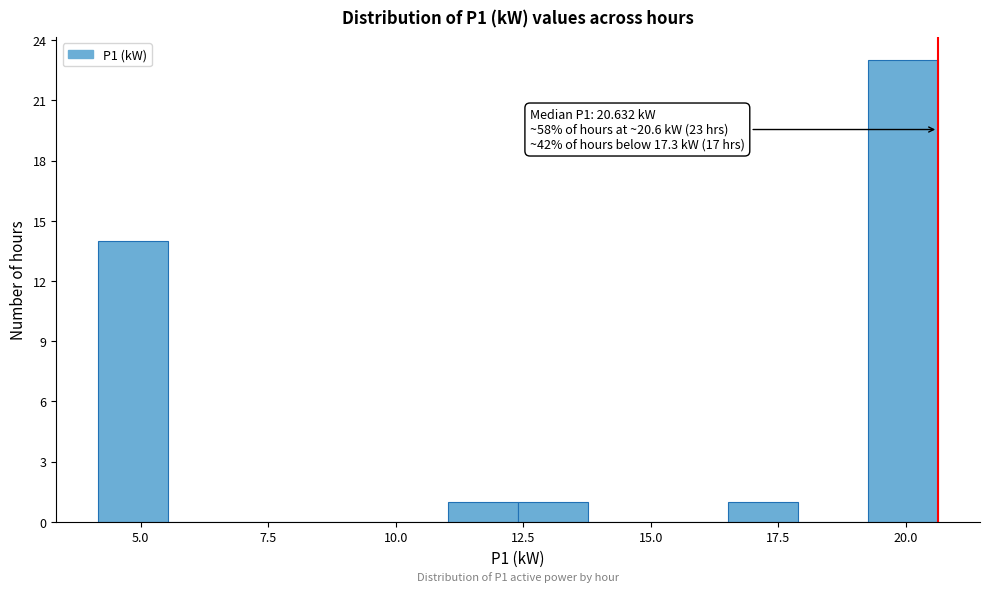

Around what value on the x-axis is the tallest bar? Give the approximate position of its centre, as read against the axis.

20.0